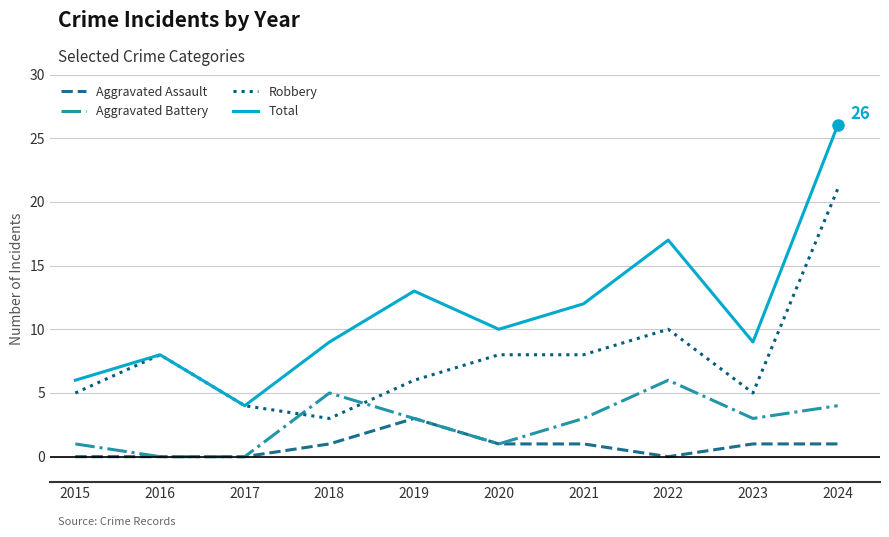

Reading left to right, what are all the values shown in this chart?

Aggravated Assault: 2015=0	2016=0	2017=0	2018=1	2019=3	2020=1	2021=1	2022=0	2023=1	2024=1
Aggravated Battery: 2015=1	2016=0	2017=0	2018=5	2019=3	2020=1	2021=3	2022=6	2023=3	2024=4
Robbery: 2015=5	2016=8	2017=4	2018=3	2019=6	2020=8	2021=8	2022=10	2023=5	2024=21
Total: 2015=6	2016=8	2017=4	2018=9	2019=13	2020=10	2021=12	2022=17	2023=9	2024=26